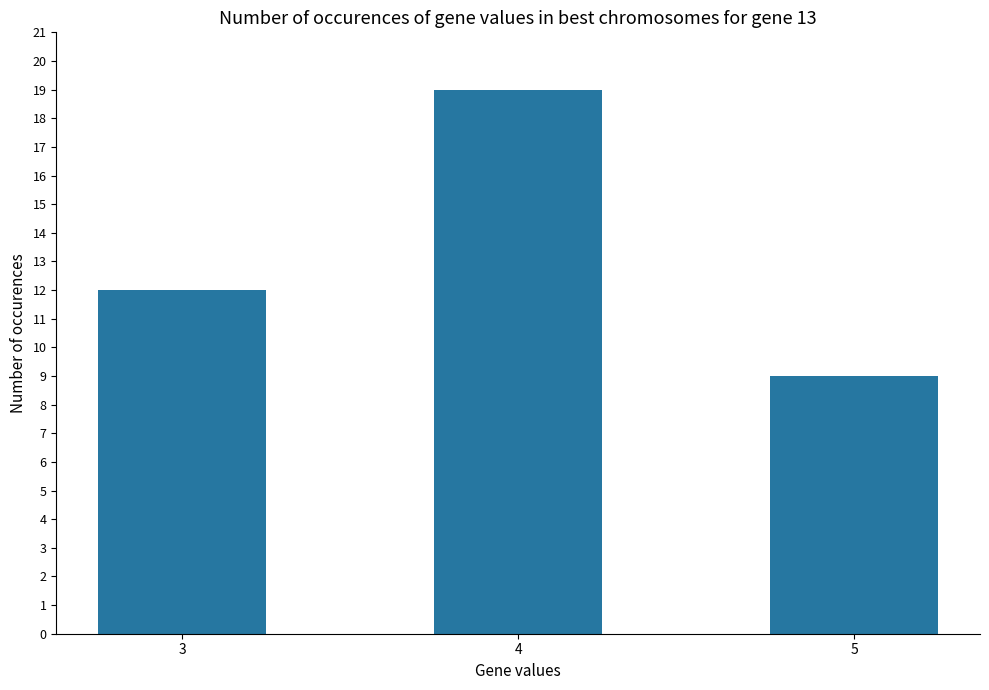

List the labels in order of value, largest first.

4, 3, 5